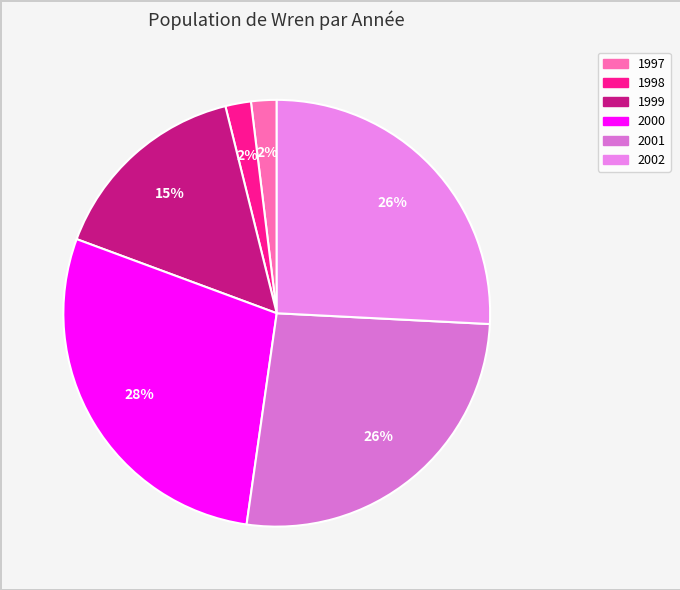

The 2002 slice represents 26% of the pie. True or false?

True